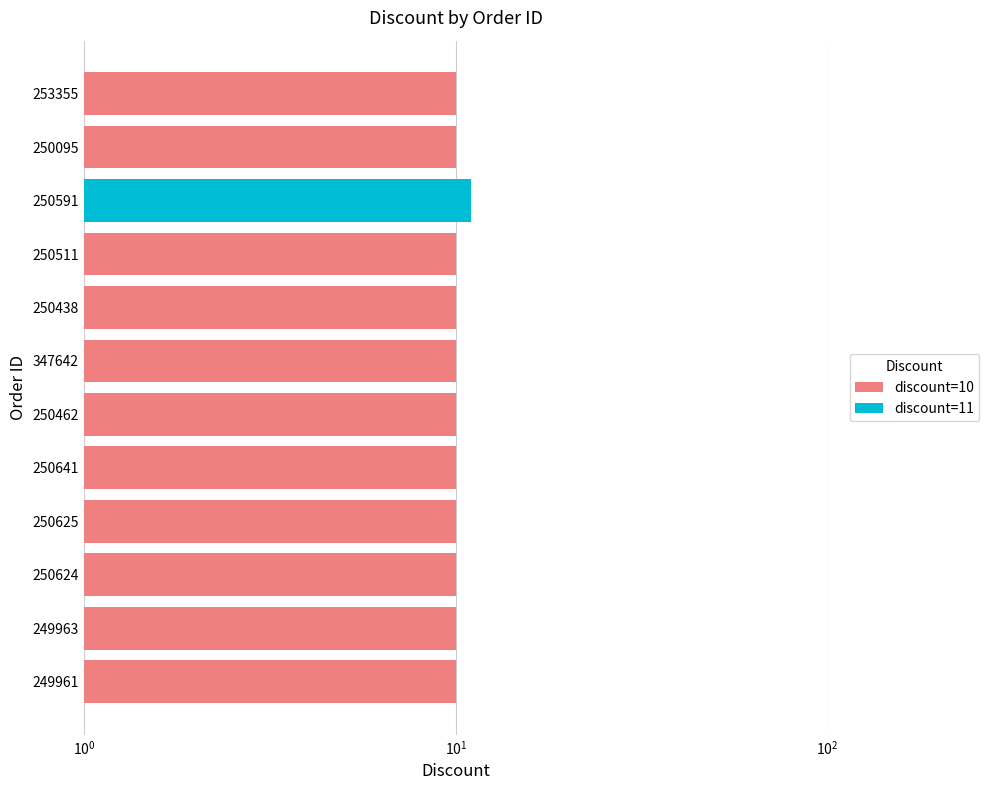

What is the greatest value displayed?

11